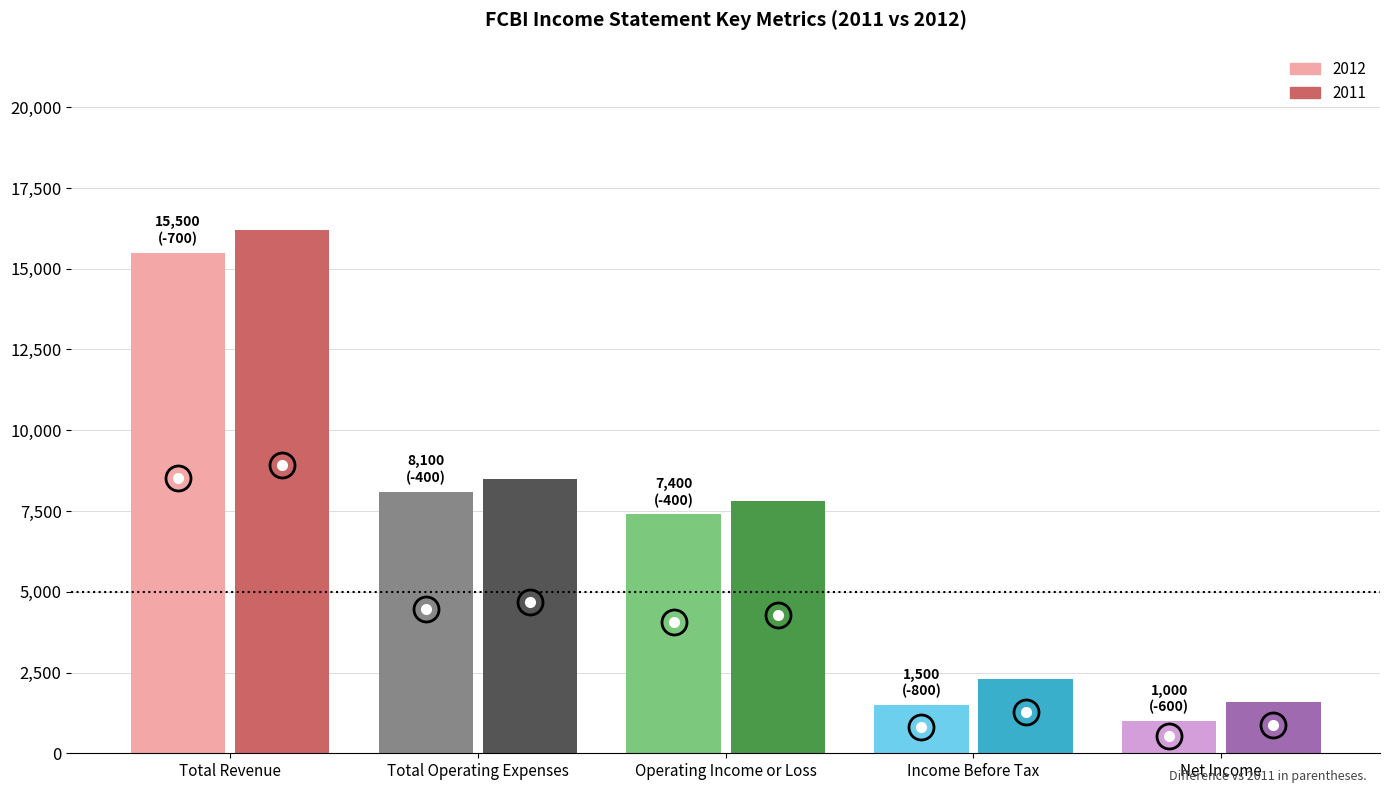

What is the difference between the maximum and minimum values in the 2012 series?

14500